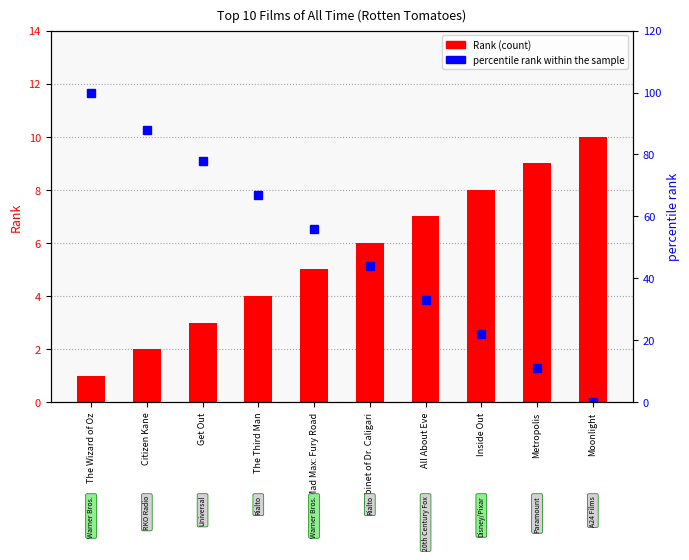

What is the difference between the percentile rank within the sample values at Metropolis and All About Eve?

22